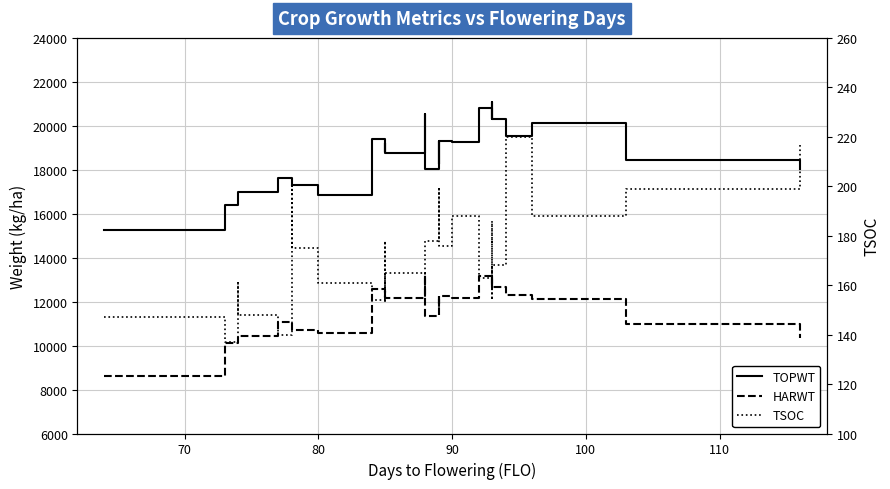

List the series in order of their peak value, highest first.

TOPWT, HARWT, TSOC